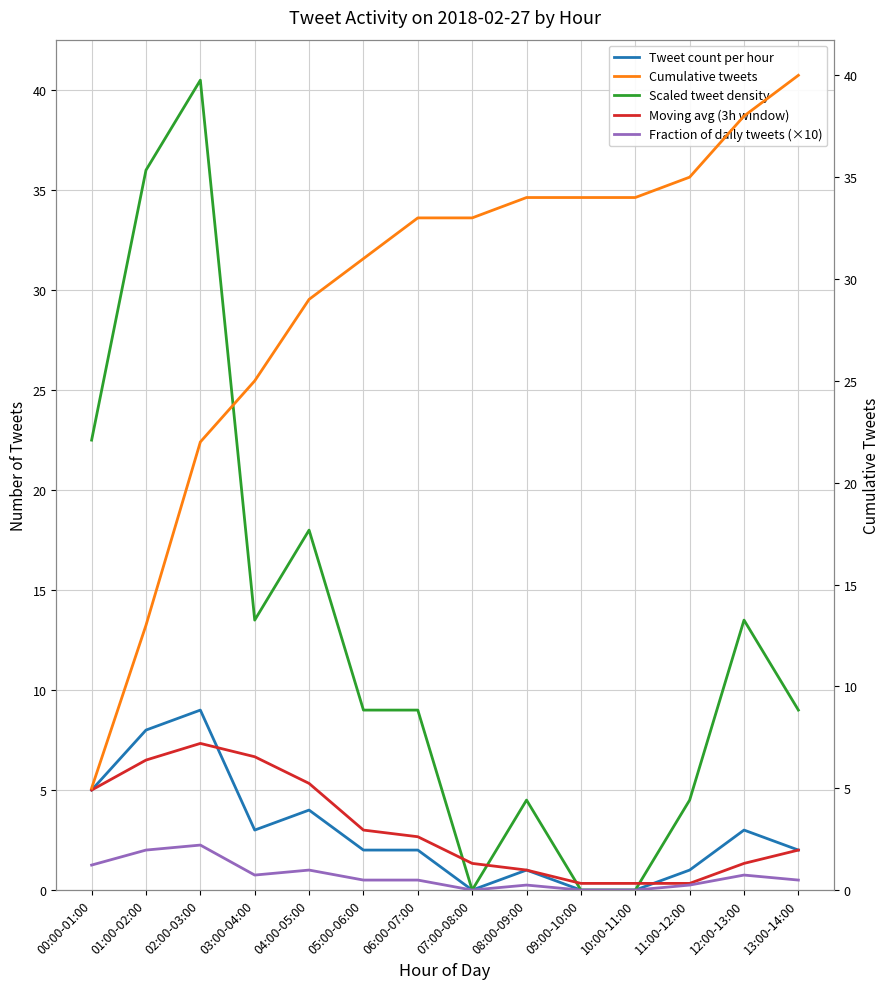

Which has a higher value, 04:00-05:00 or 10:00-11:00?

04:00-05:00